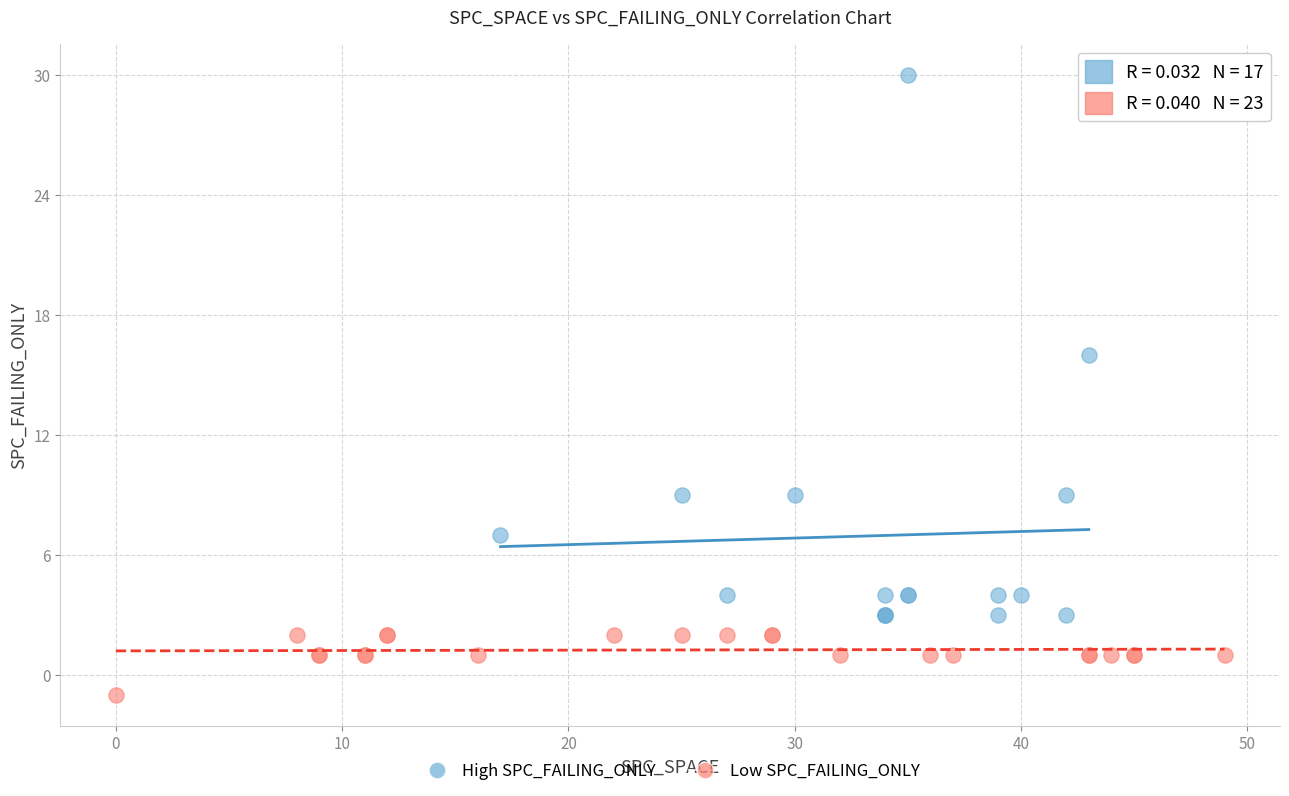

Which series reaches the maximum Y coordinate?

High SPC_FAILING_ONLY